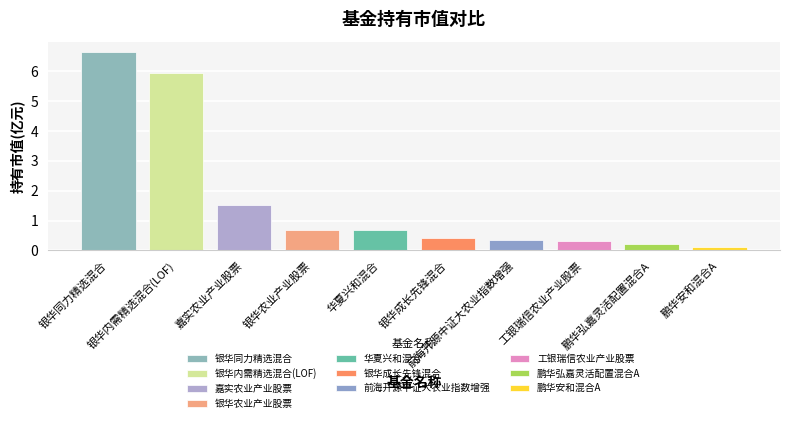

List the labels in order of value, smallest first.

鹏华安和混合A, 鹏华弘嘉灵活配置混合A, 工银瑞信农业产业股票, 前海开源中证大农业指数增强, 银华成长先锋混合, 华夏兴和混合, 银华农业产业股票, 嘉实农业产业股票, 银华内需精选混合(LOF), 银华同力精选混合